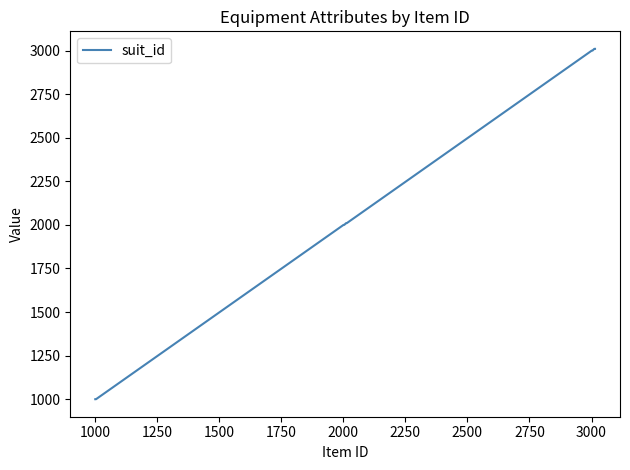

What is the greatest value displayed?

3010